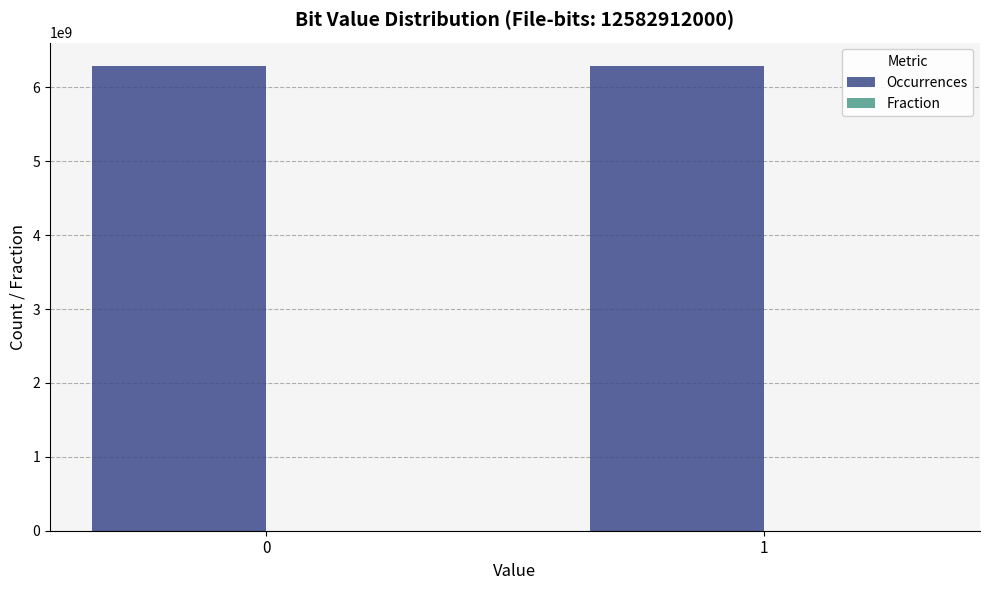

Count the number of categories in the chart.

2